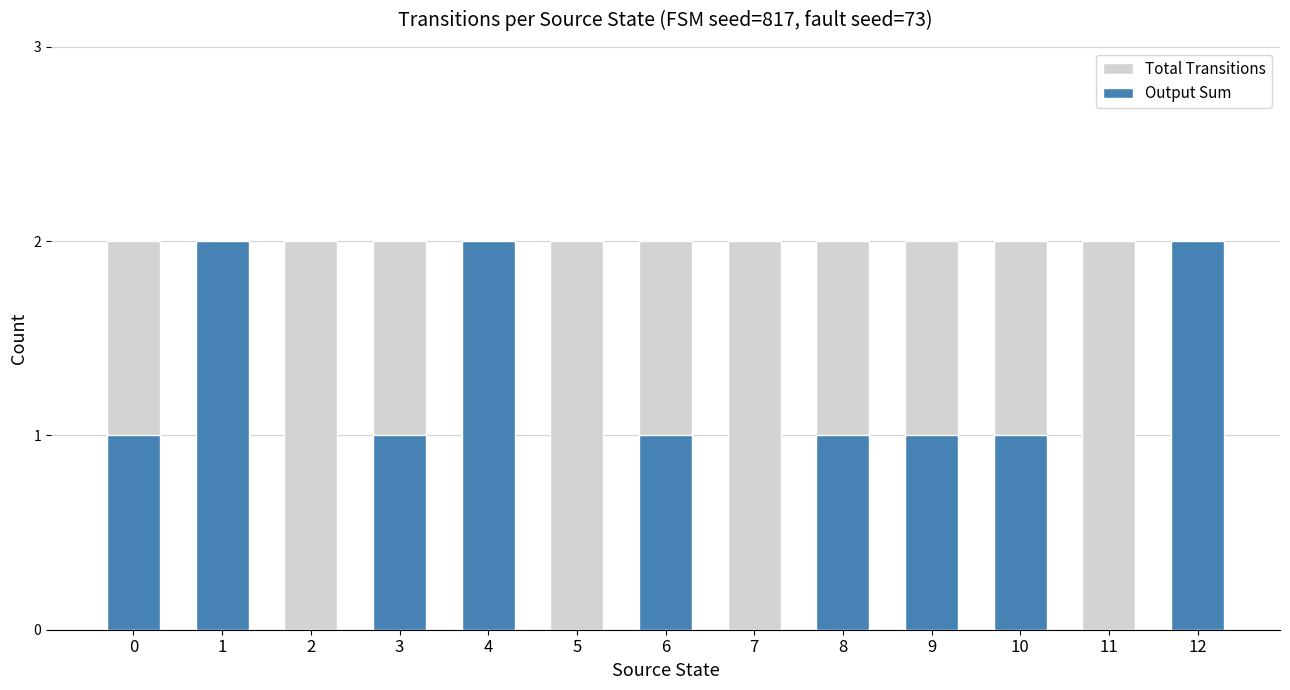

Reading left to right, list all the values displayed in this chart.

Total Transitions: 2	2	2	2	2	2	2	2	2	2	2	2	2
Output Sum: 1	2	0	1	2	0	1	0	1	1	1	0	2